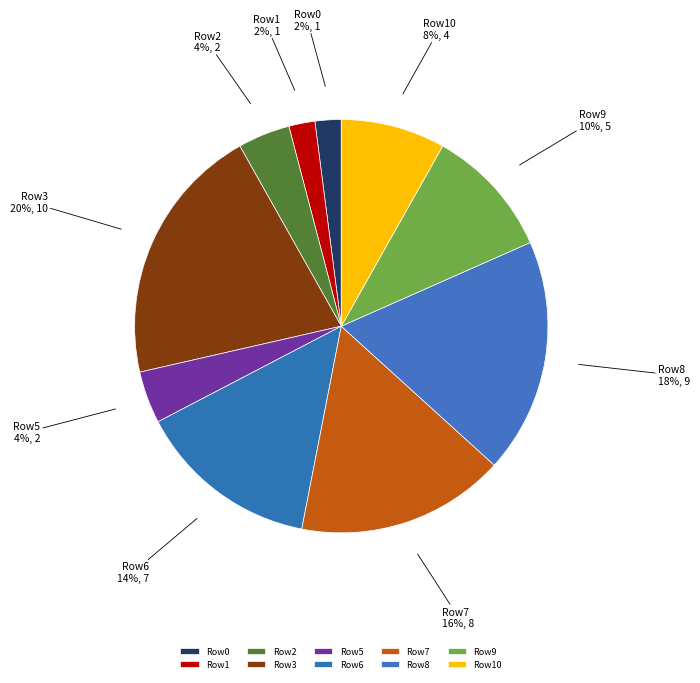

Do Row2 and Row9 together represent more than half of the pie?

No